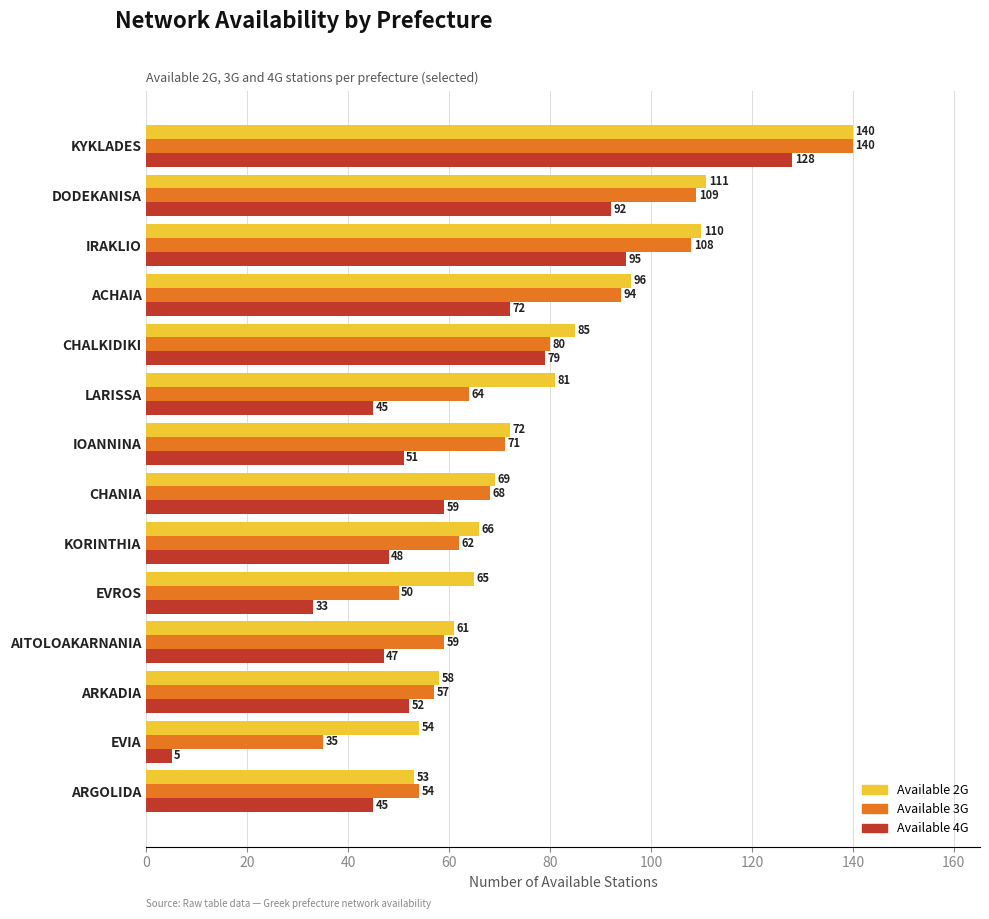

At how many categories does at least one series exceed 21?

14